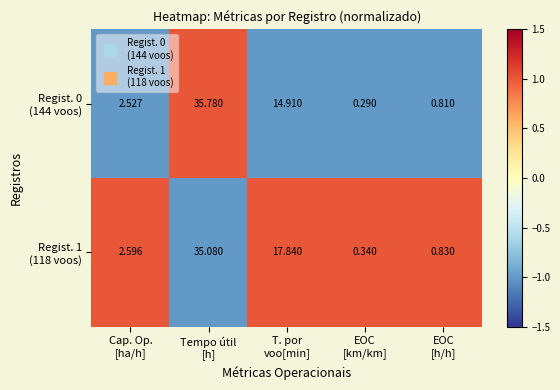

Count the number of categories in the chart.

5